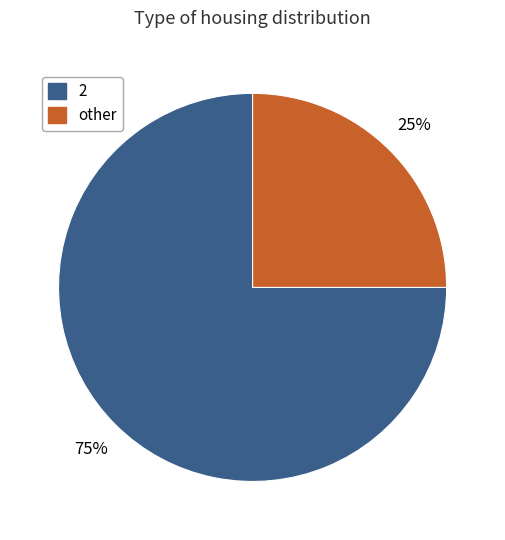

To the nearest percent, what is the average slice percentage?

50%